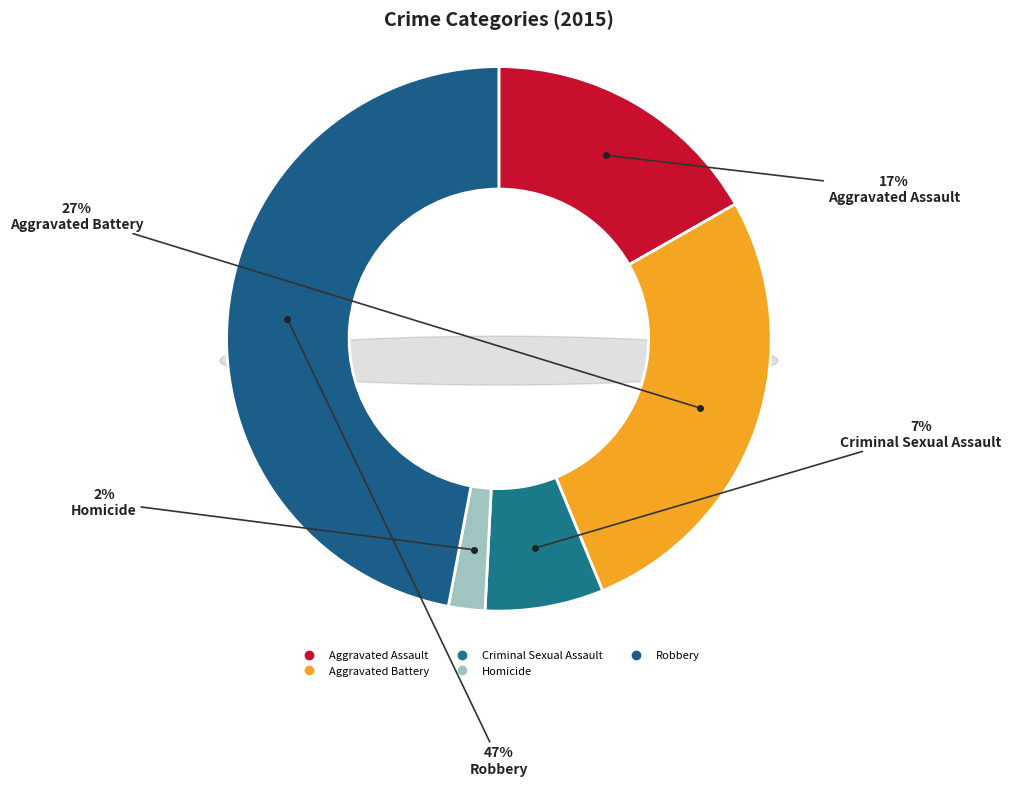

What is the smallest slice in the pie chart?

Homicide